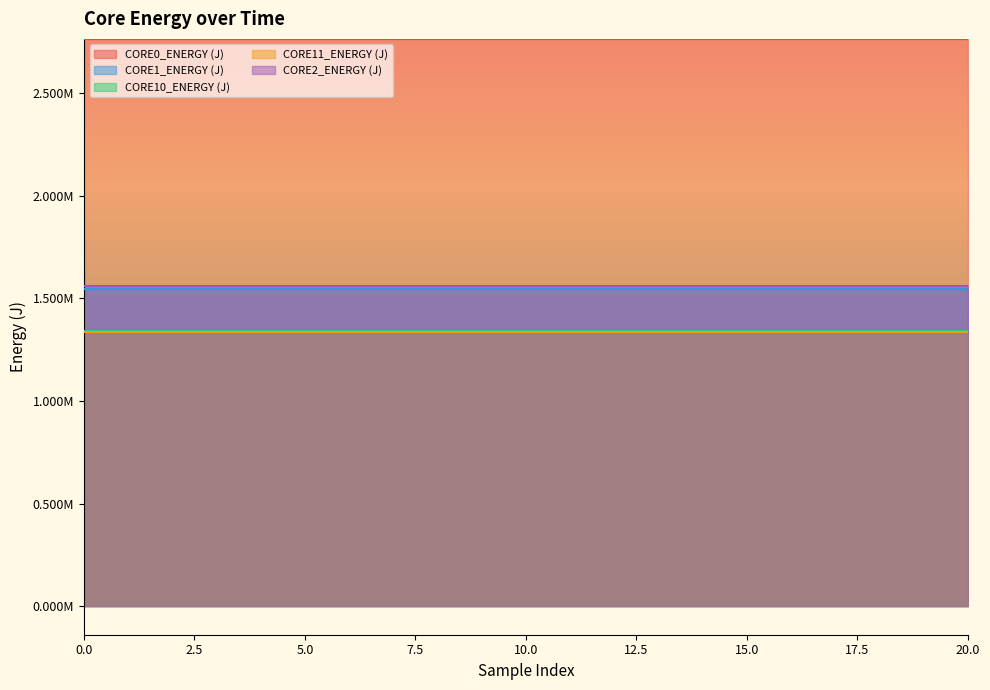

Does the chart have visible grid lines?

No